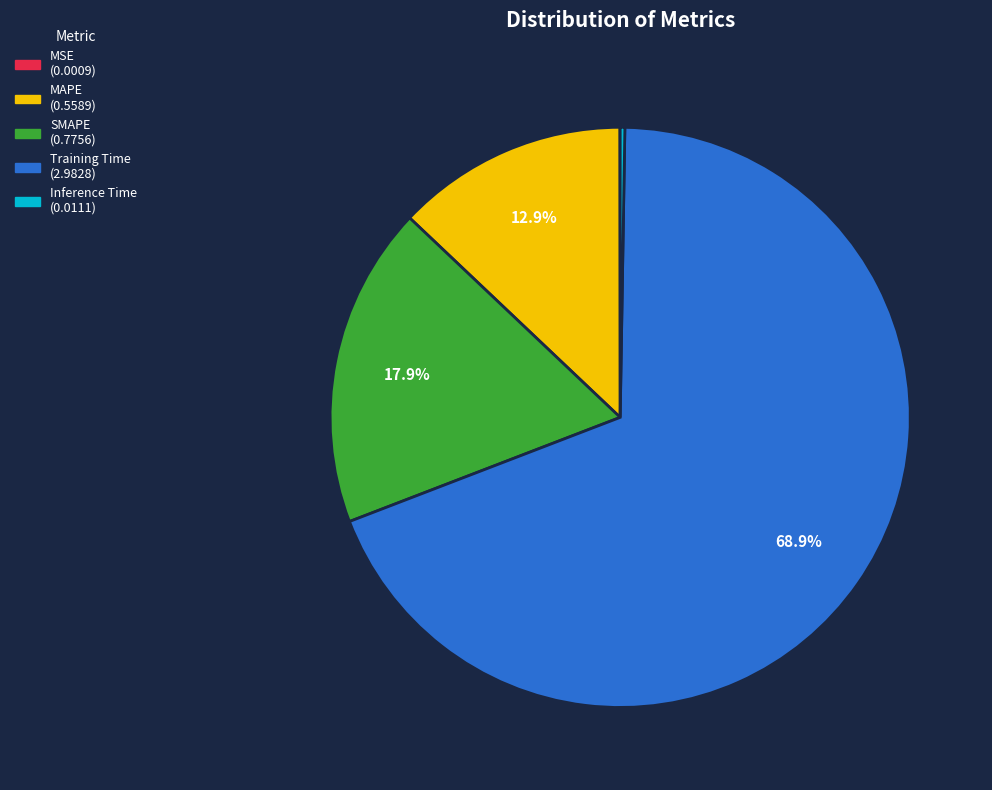

Which slice represents more than half of the pie?

Training Time